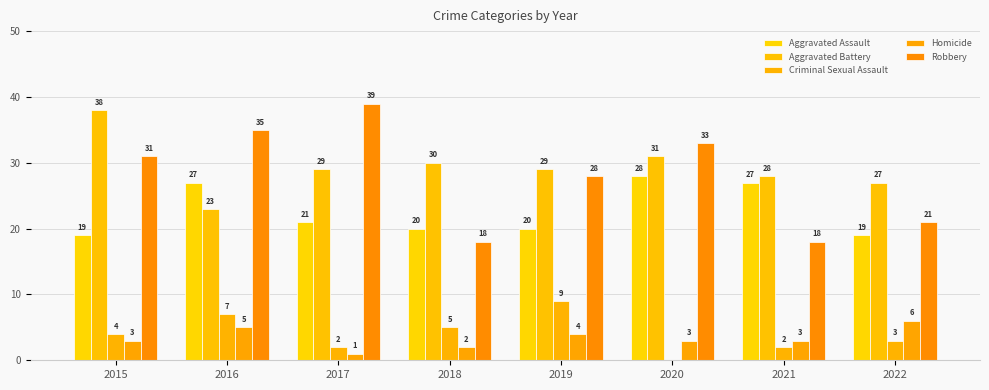

The value of Criminal Sexual Assault at 2019 is 9. True or false?

True